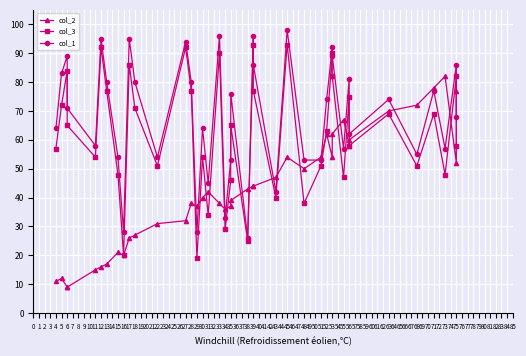

How many data points in col_2 are less than 42?

20